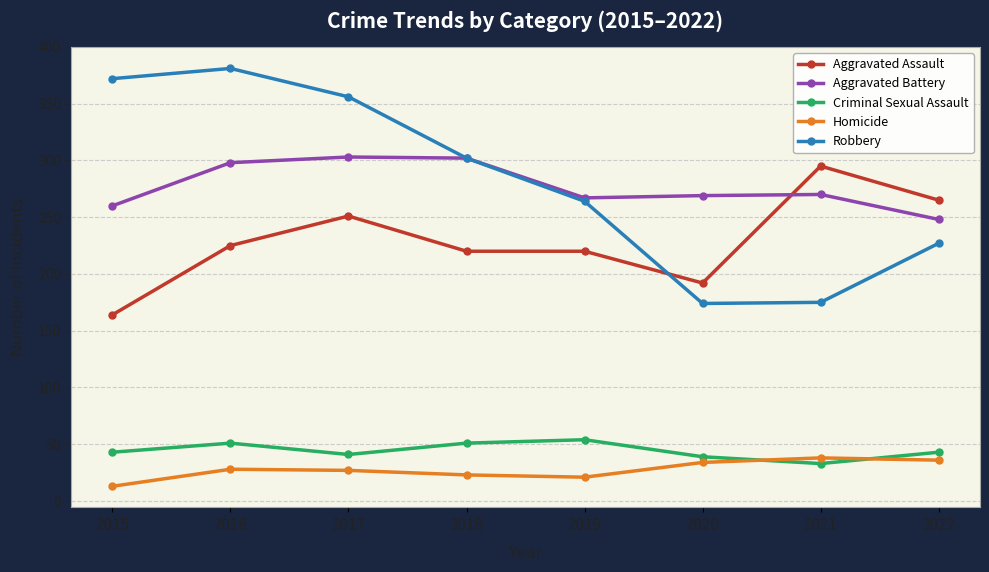

How many data points does each series have?

8